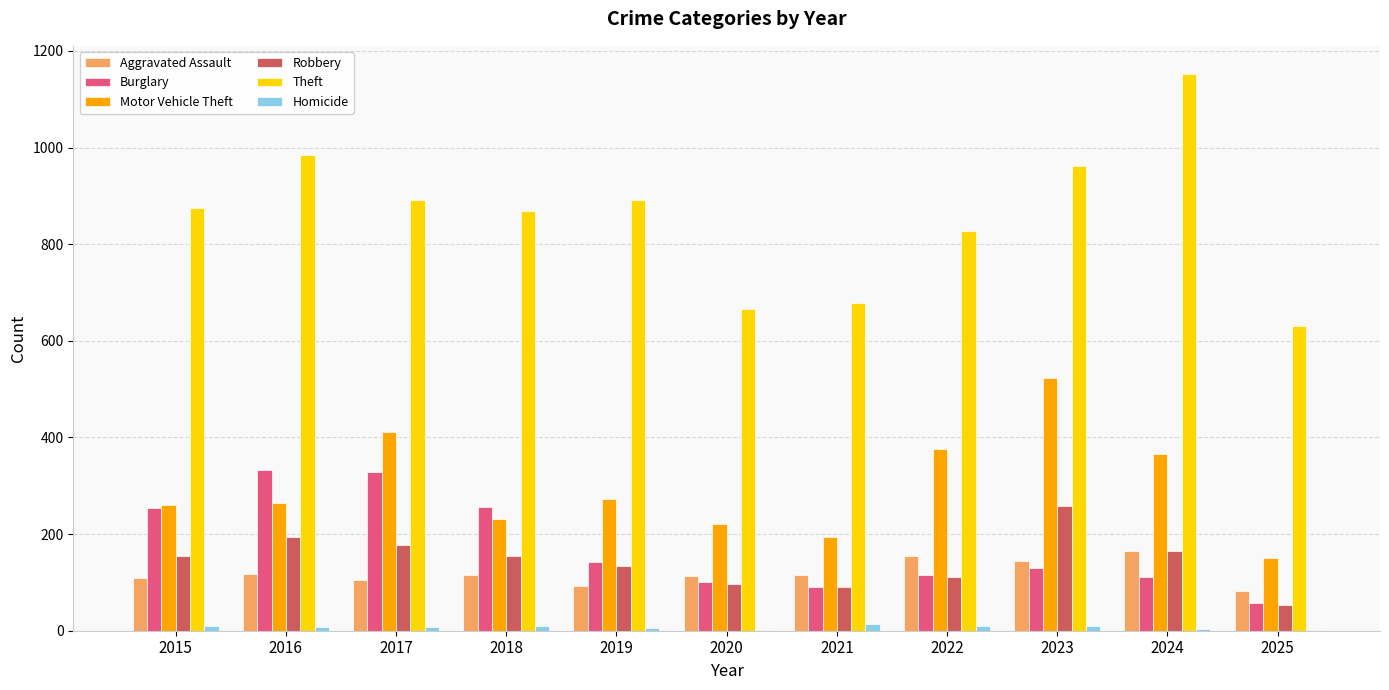

Count the number of categories in the chart.

11